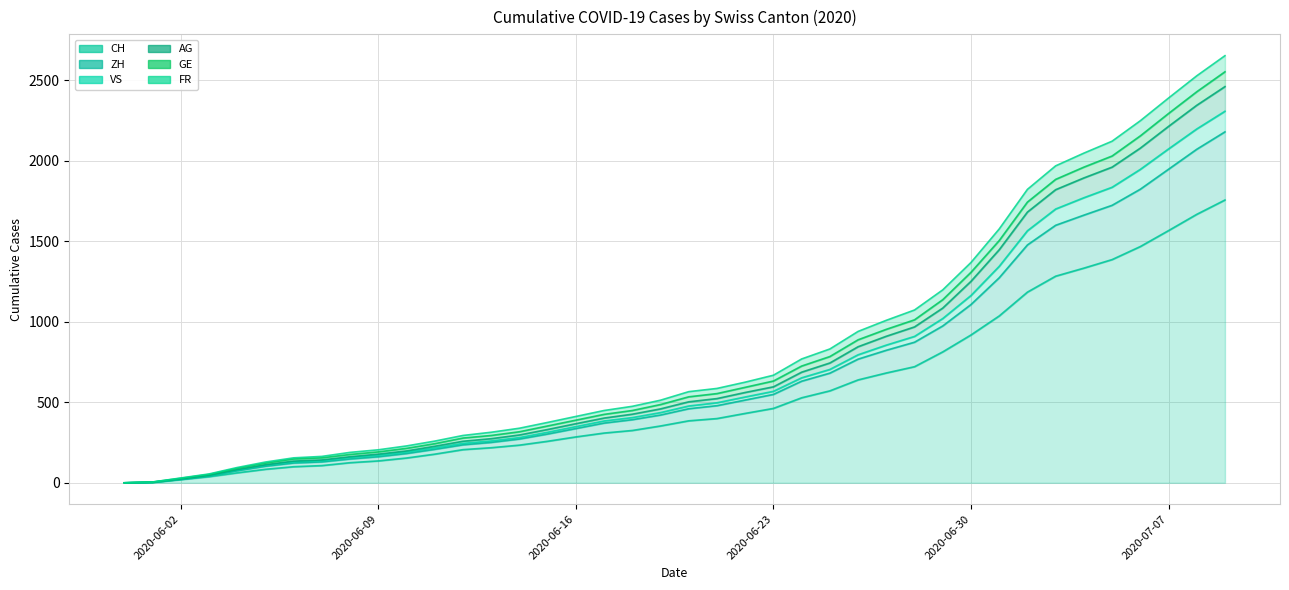

What is the average value of the FR series?

842